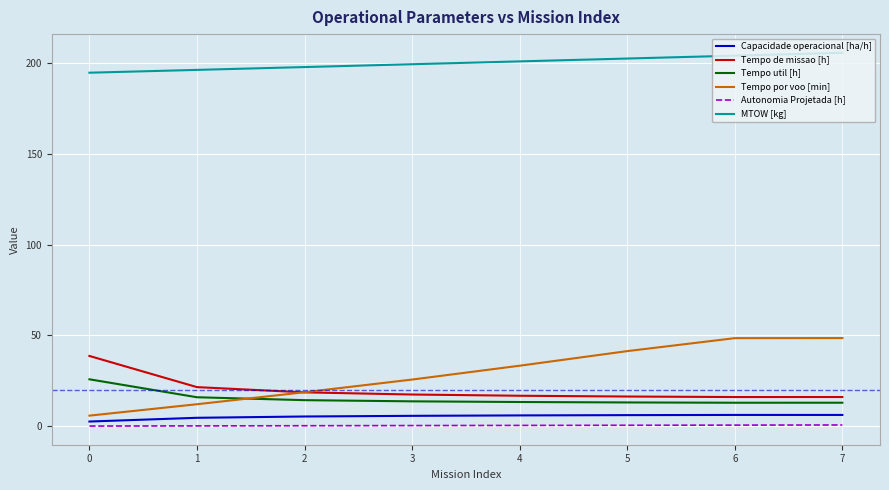

Is it true that Capacidade operacional [ha/h] equals 4.6 at 1?

True